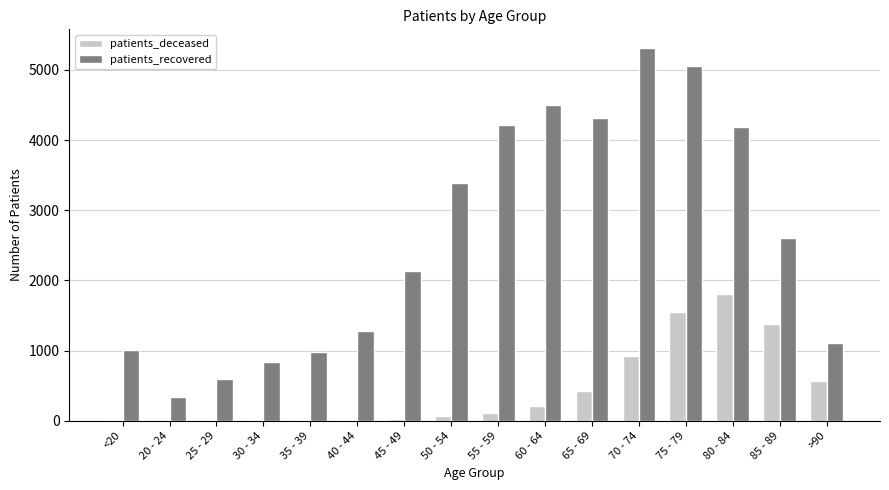

Read the patients_deceased value at 35 - 39, to the nearest 10.

10